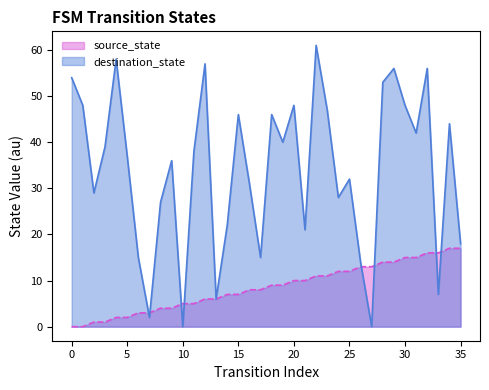

What is the difference between the maximum and minimum values in the destination_state series?

61